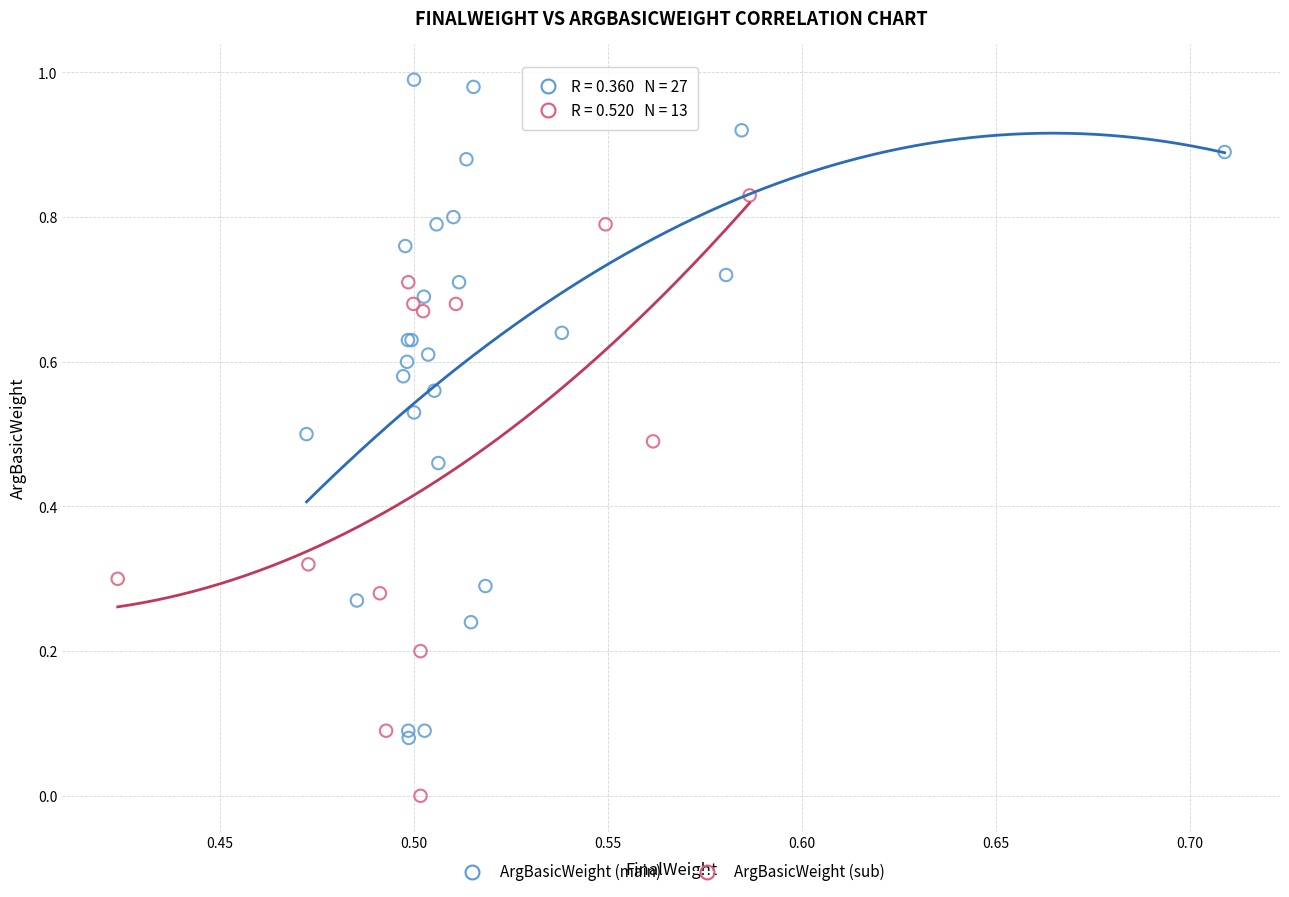

Which series contains the lowest Y value?

ArgBasicWeight (sub)